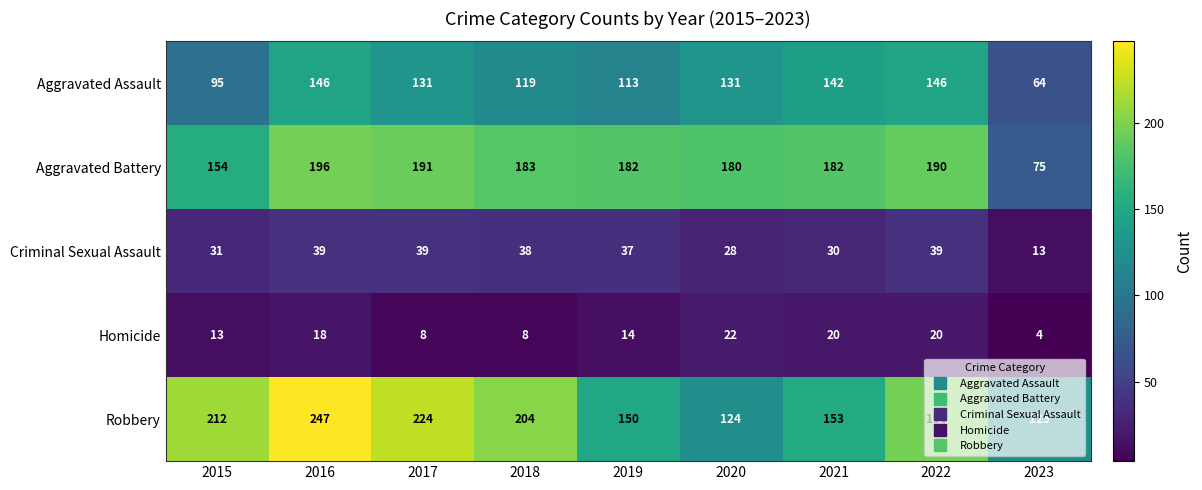

How many data points does each series have?

9